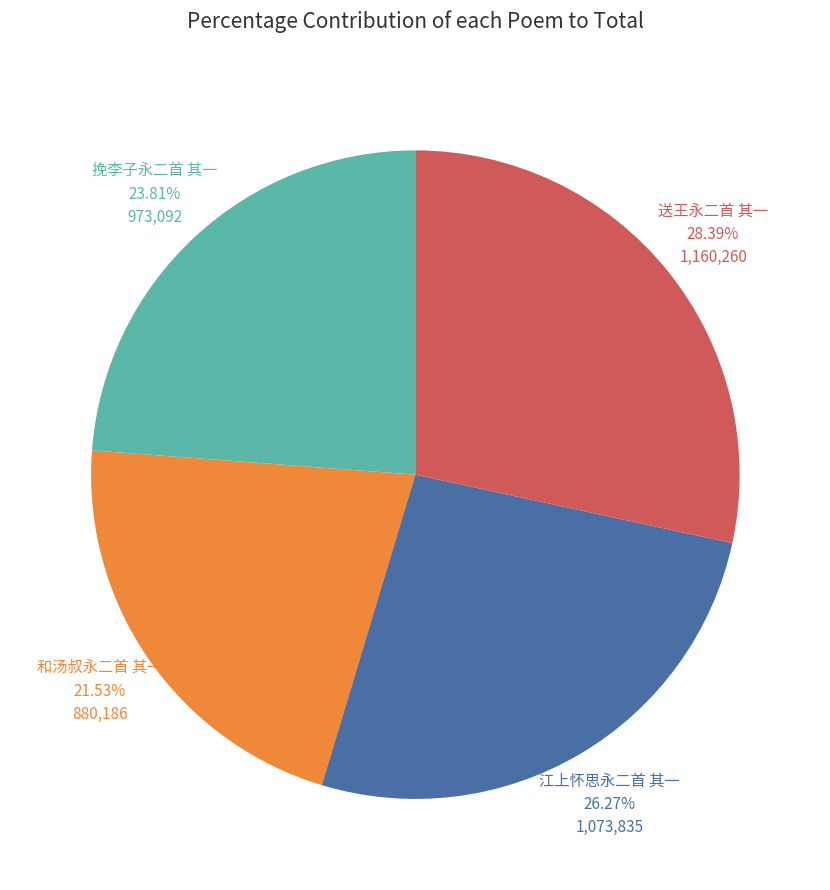

Rank the categories by value from highest to lowest.

送王永二首 其一, 江上怀思永二首 其一, 挽李子永二首 其一, 和汤叔永二首 其一